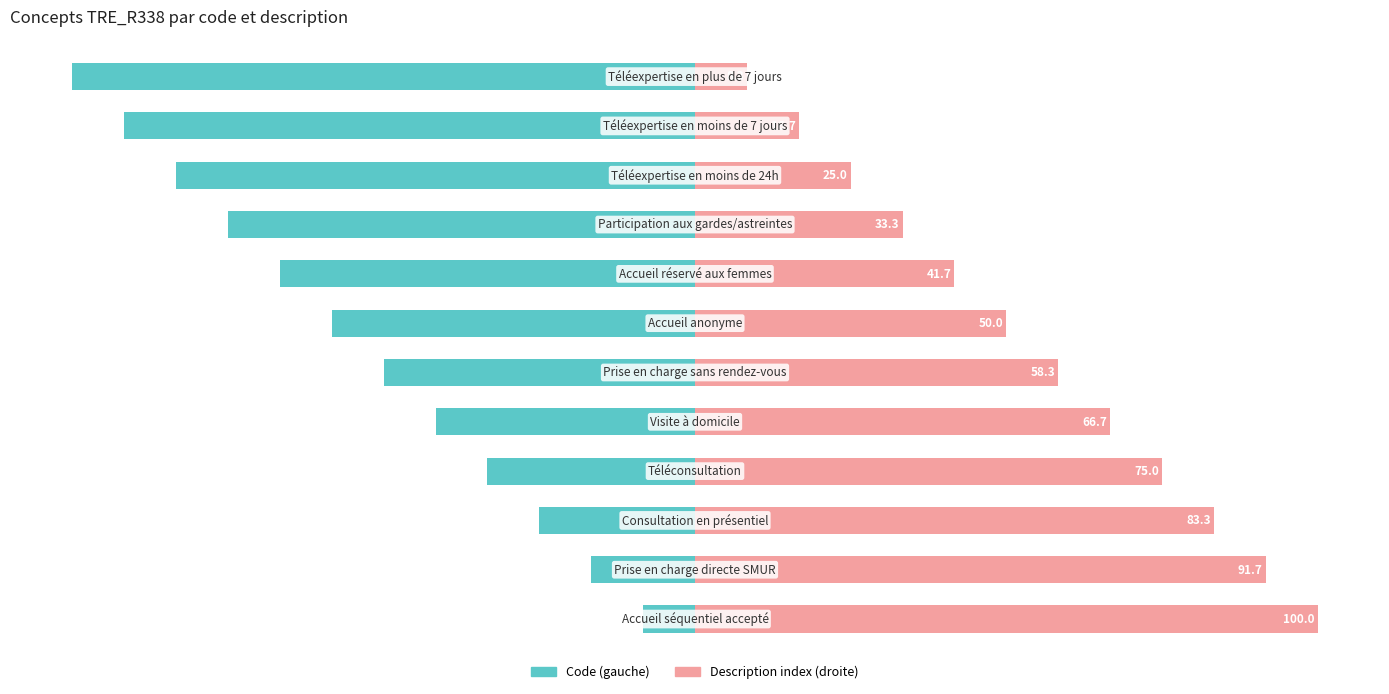

Where is Valeur (droite) nearest to the value 54?

6